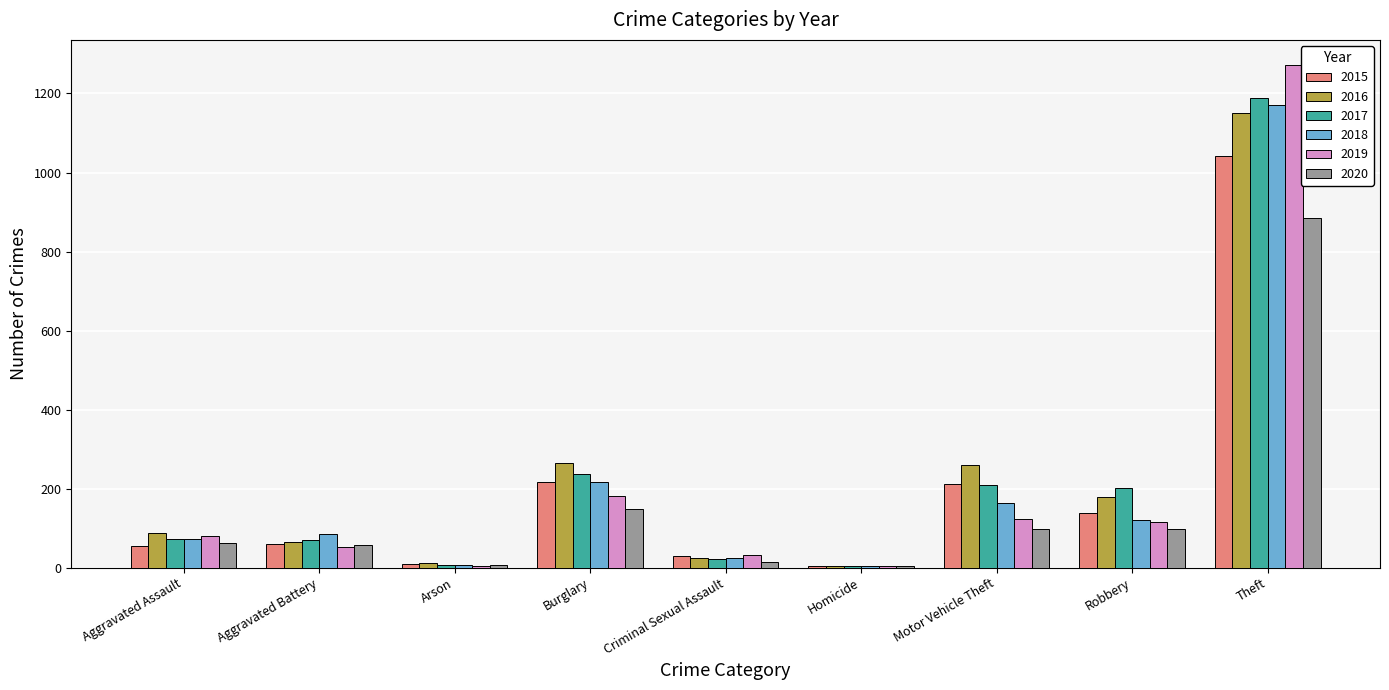

What are all the series names shown in the legend?

2015, 2016, 2017, 2018, 2019, 2020